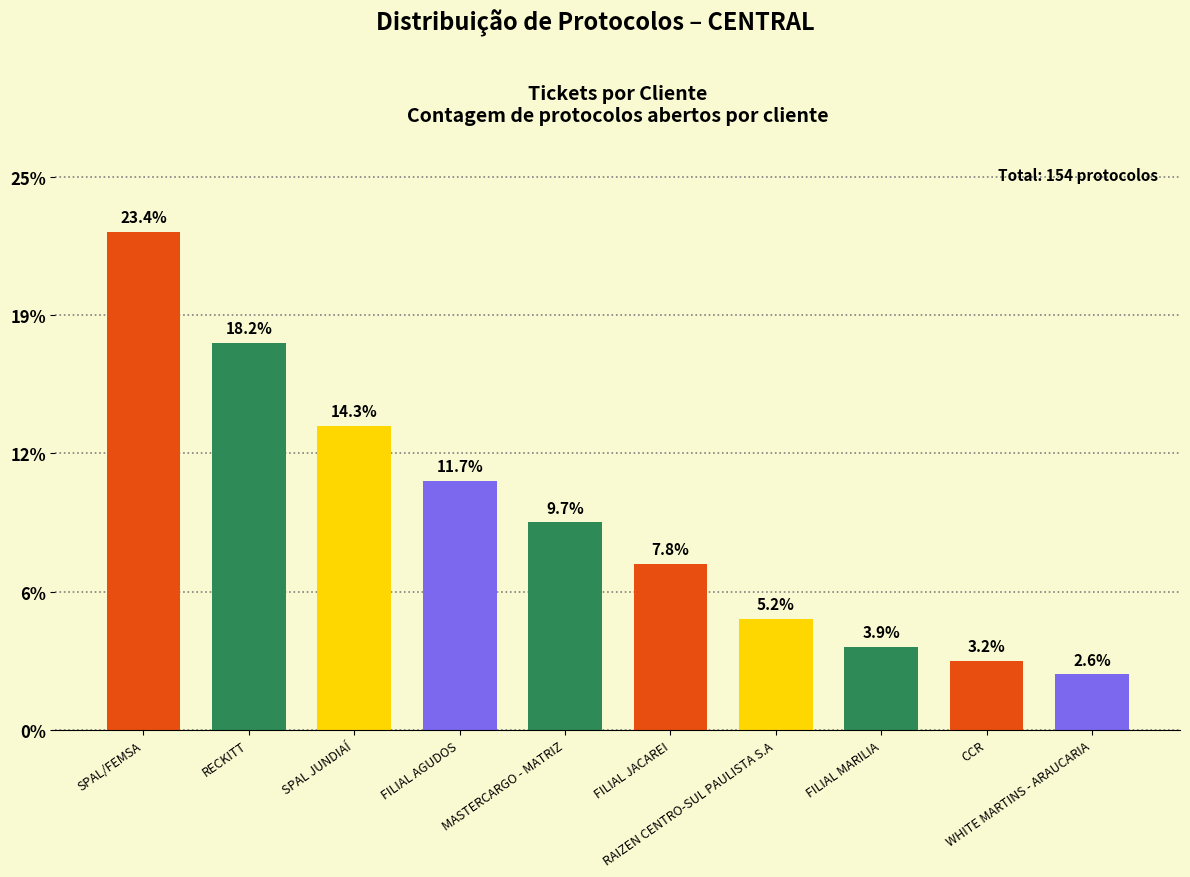

Are the bars horizontal?

No